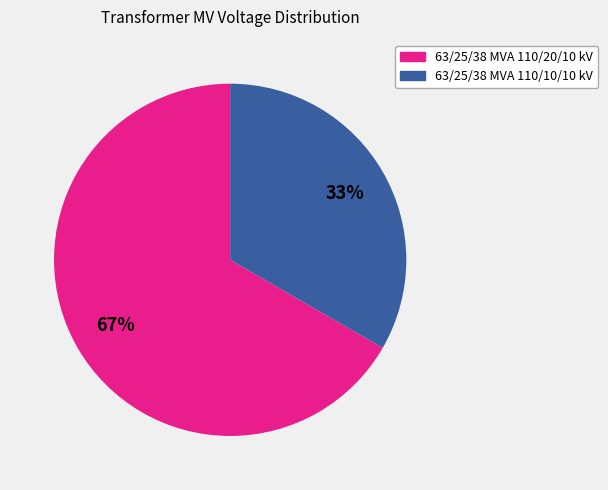

To the nearest percent, what percentage of the pie is 63/25/38 MVA 110/10/10 kV?

33%